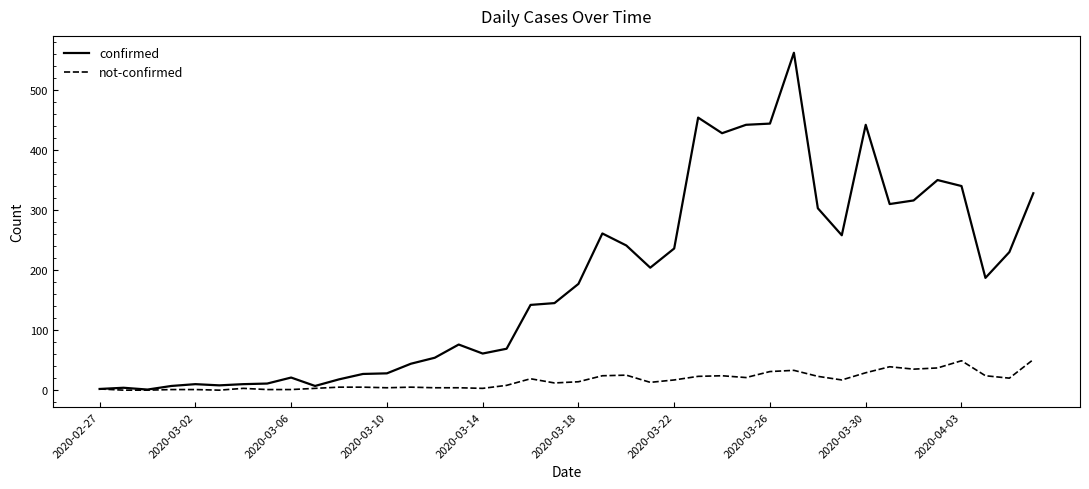

Which series has the largest total across all categories?

confirmed